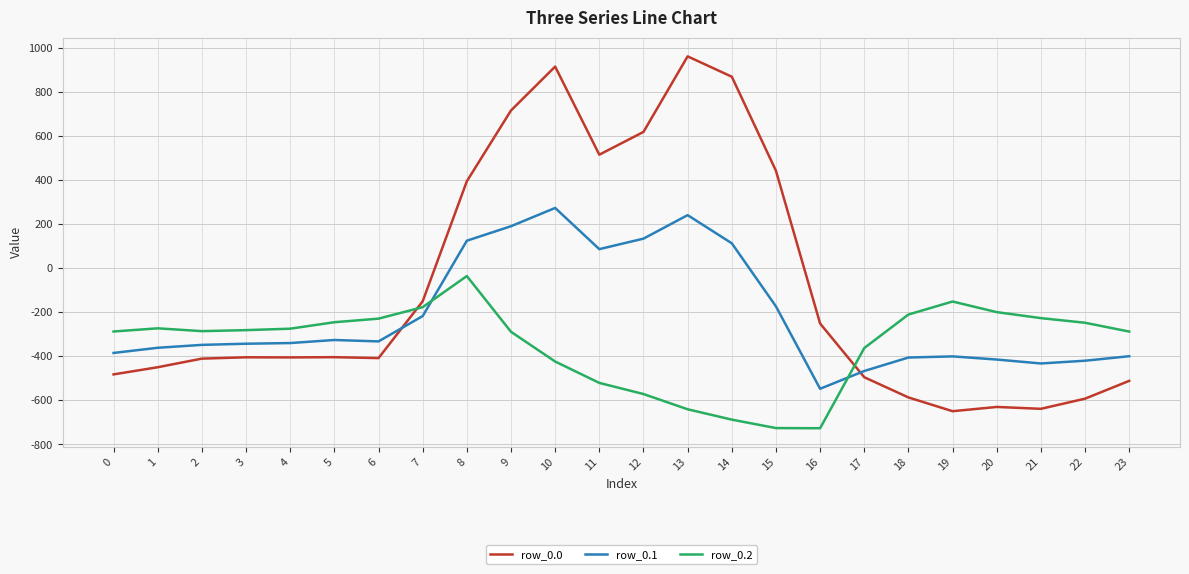

The value of row_0.2 at 16 is -176.8. True or false?

False